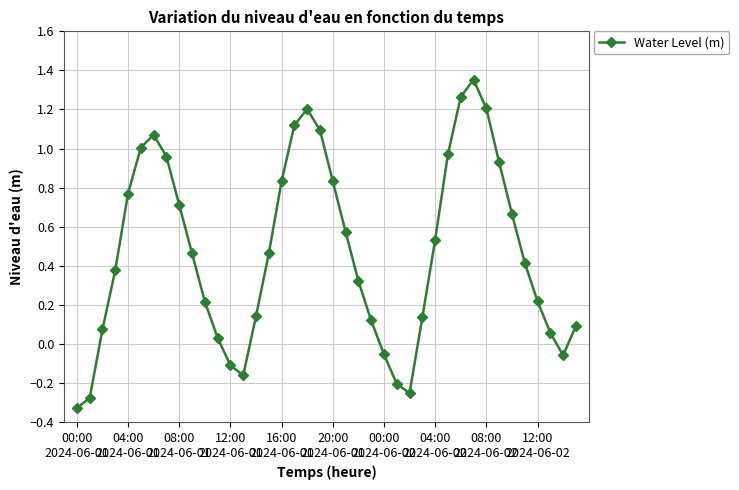

True or false: there are more than 2 points higher than both neighbors.

True